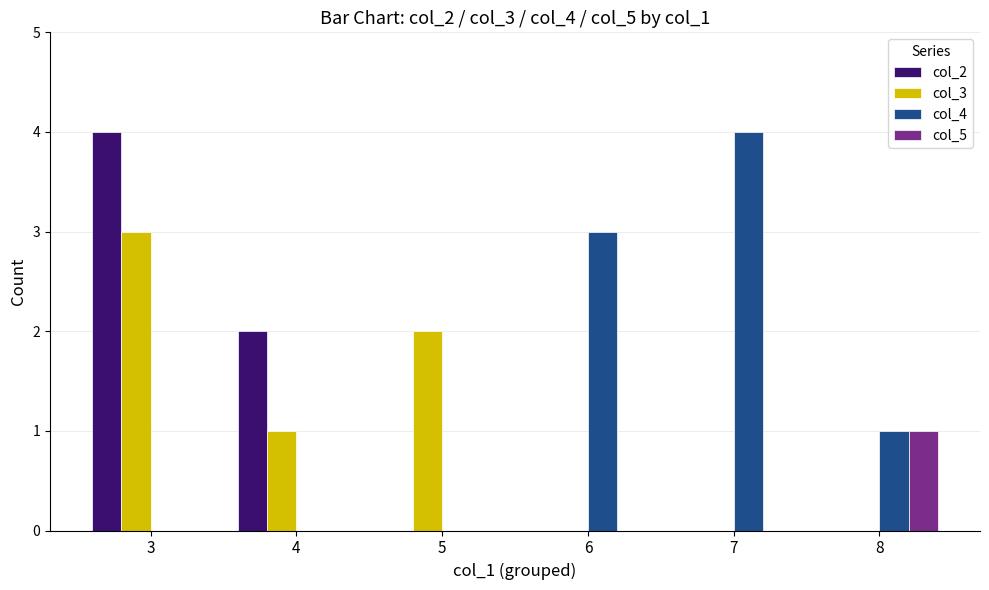

What value does the col_4 series have at 8?

1